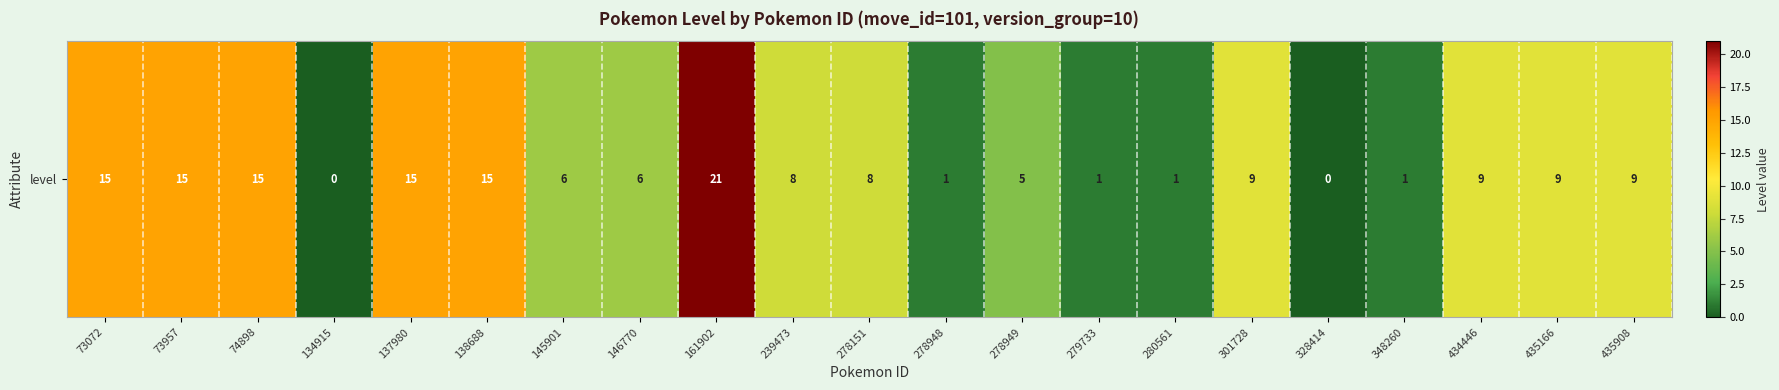

True or false: the data shows 15 at 73957.

True